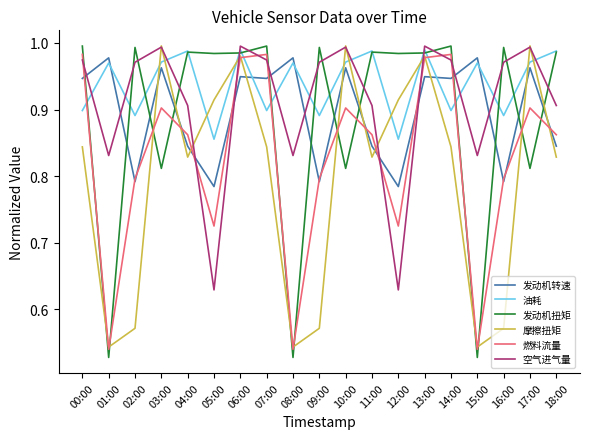

Is it true that 发动机转速 equals 1.0 at 03:00?

True